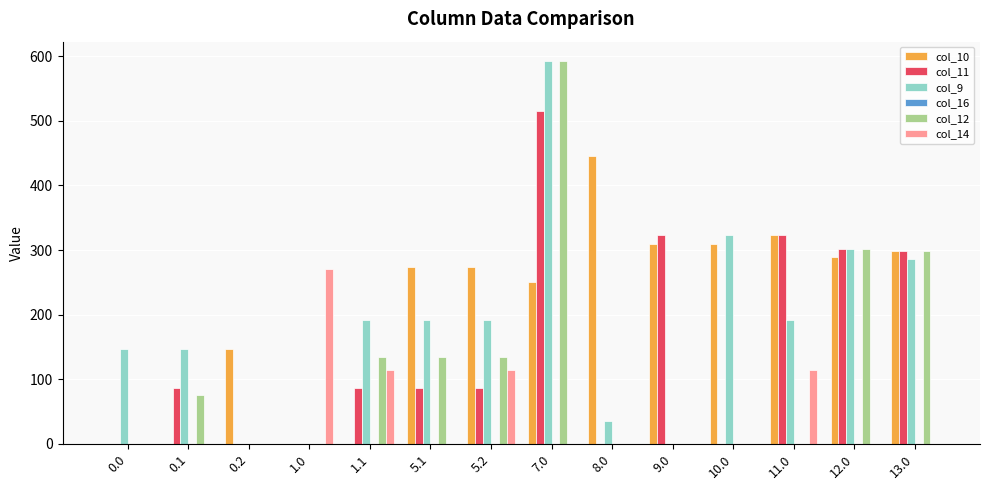

What is the spread (max minus min) of values at 11.0?

323.0